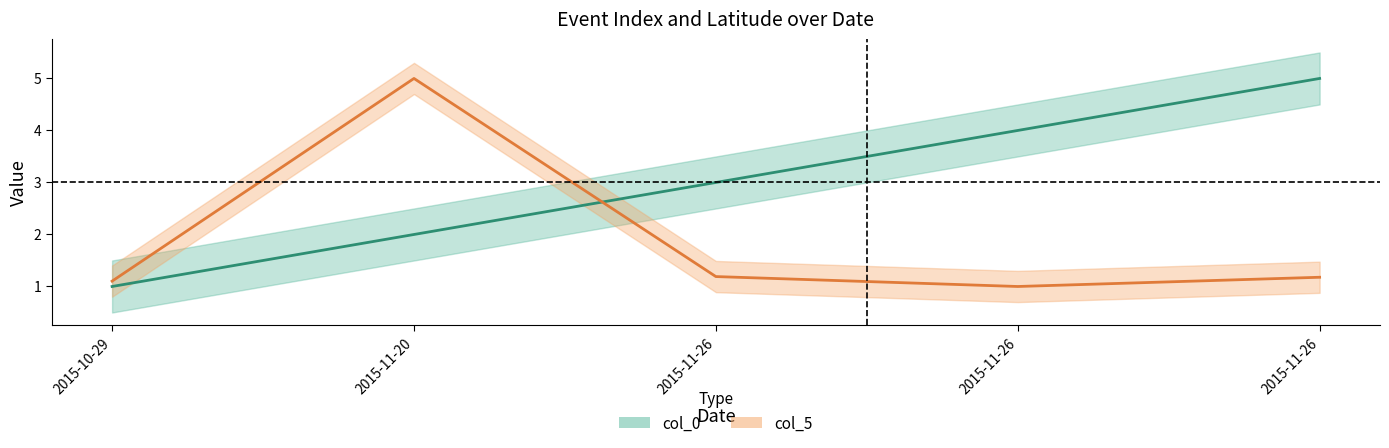

Reading right to left, extract all data points from this chart.

col_0: 5.0	4.0	3.0	2.0	1.0
col_5: 1.2	1.0	1.2	5.0	1.1